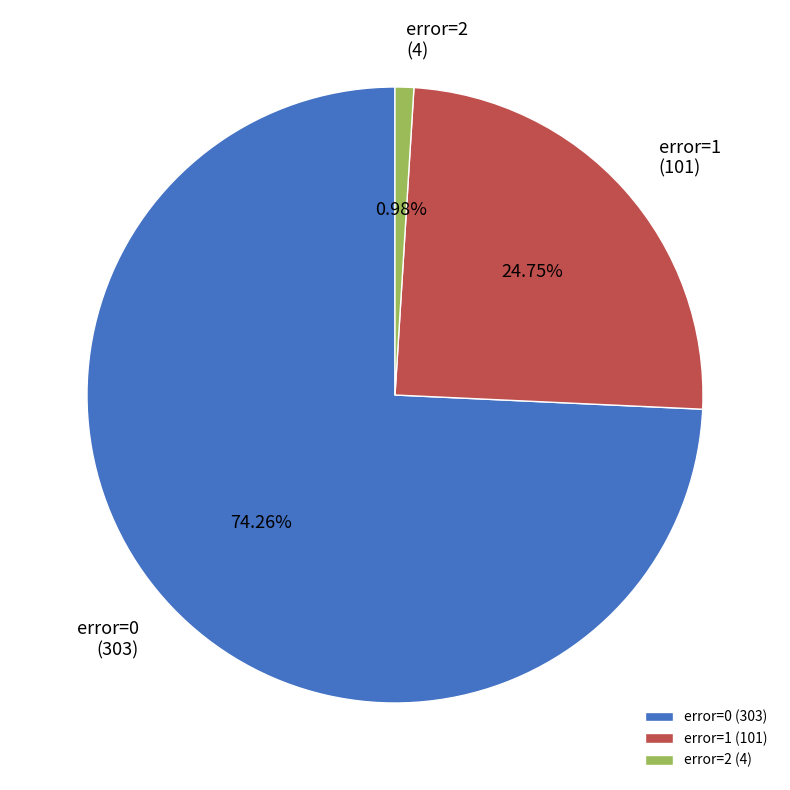

Which category accounts for the majority?

error=0 (303)